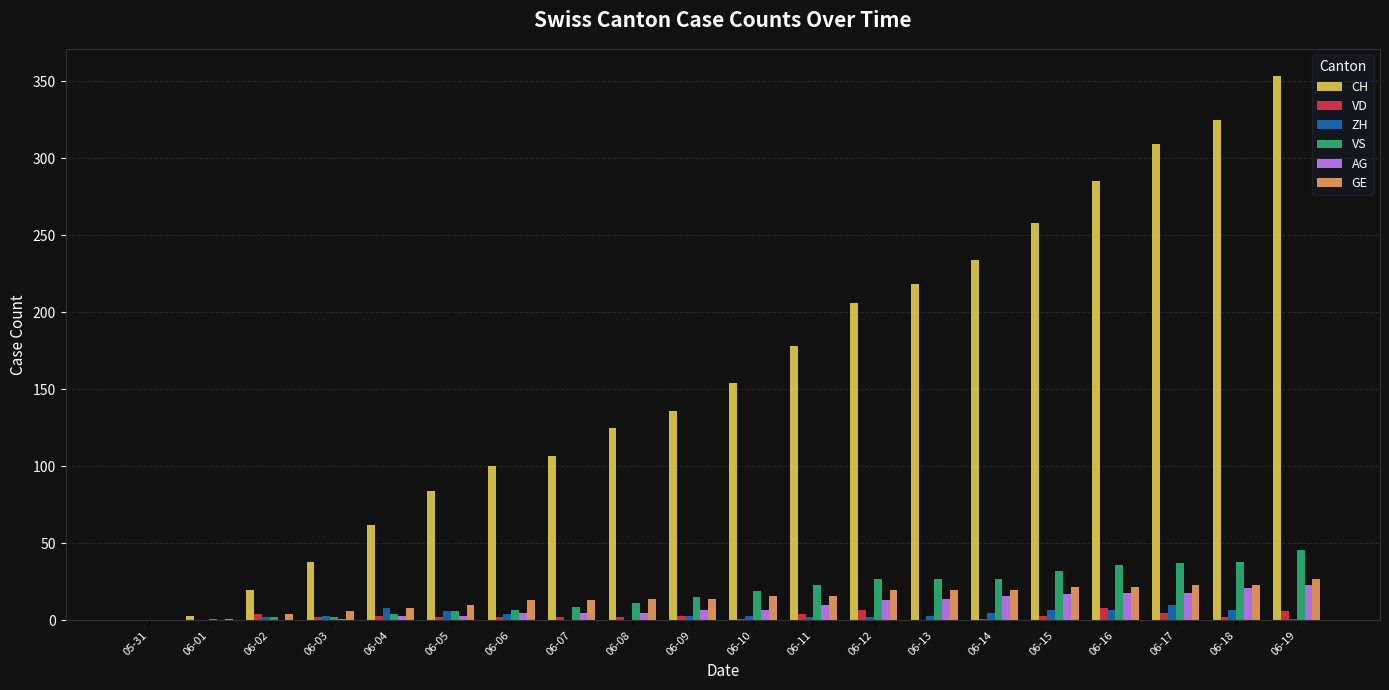

What is the sum of all CH values?

3195